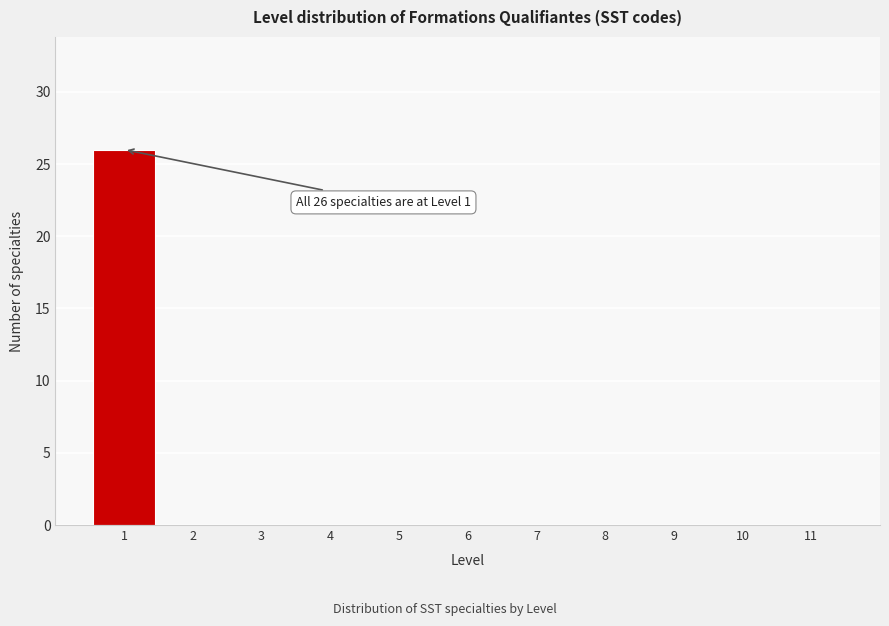

Which range on the x-axis has the tallest bar?

0.5 to 1.5